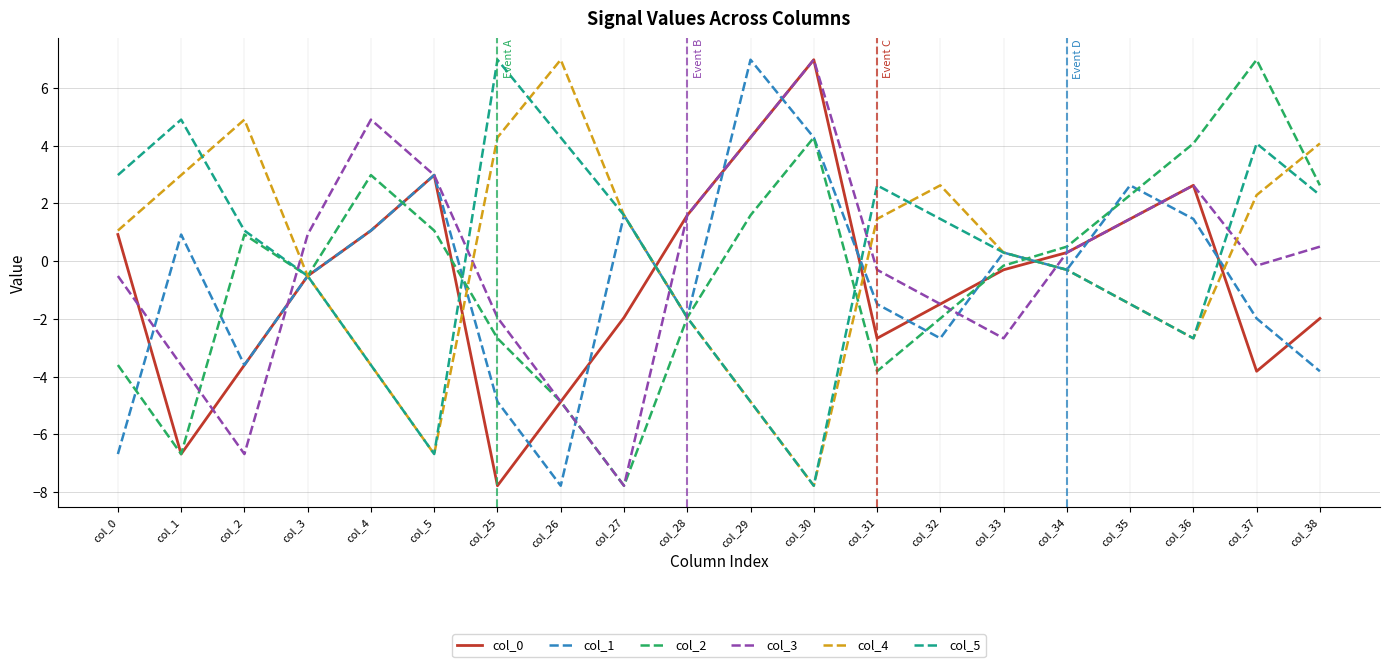

How many values in the col_1 series exceed 0?

9